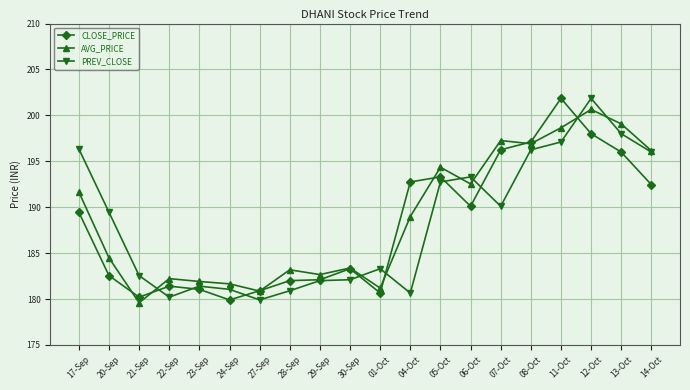

What is the smallest value displayed?

179.6